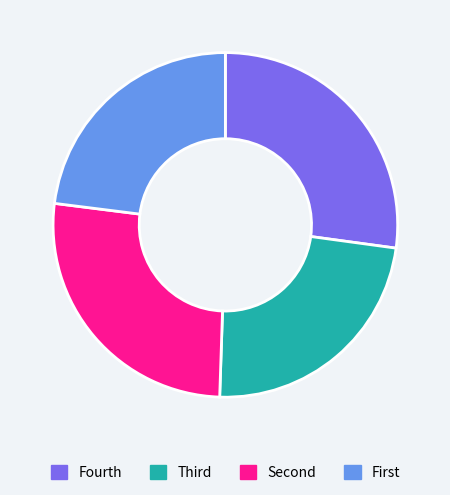

Does any single category account for the majority?

No